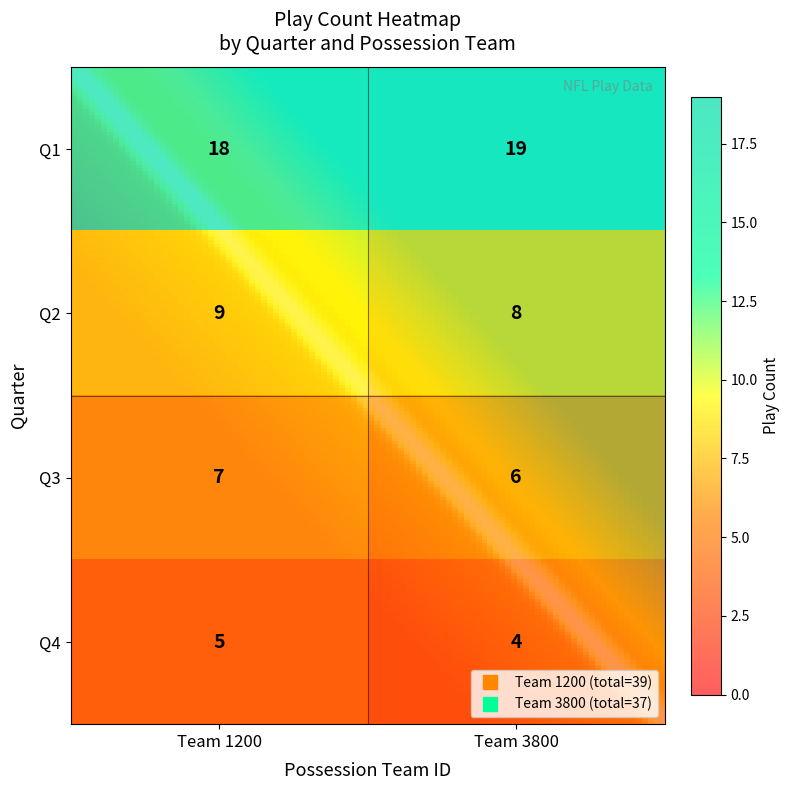

Which series has the largest total across all categories?

Q1